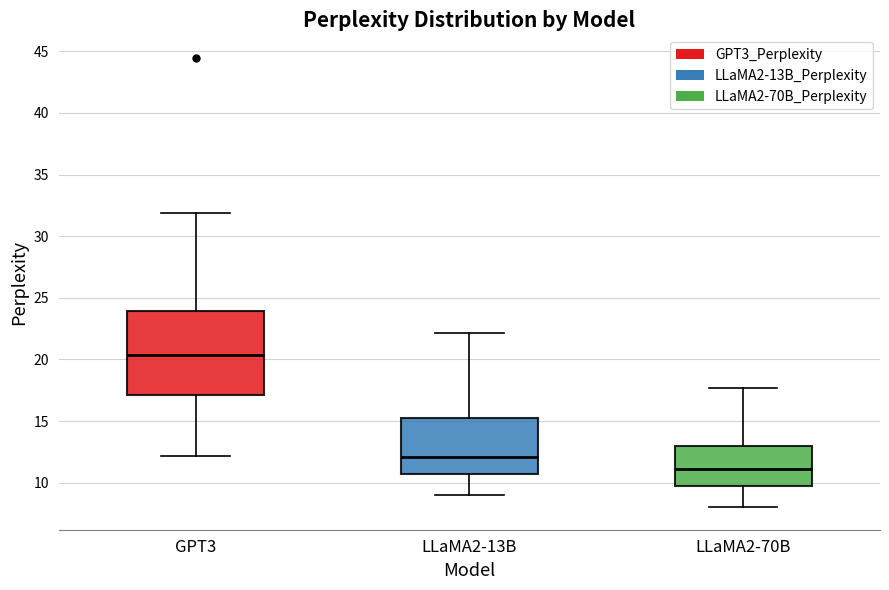

Reading left to right, read every box against the y-axis: the position of its median line, the range the box covers, and the ends of its whiskers. The values are not printed on the chart, so give them approximately, as read against the axis.

GPT3: median 20.5, box 17.0 to 24.0, whiskers 12.0 to 32.0
LLaMA2-13B: median 12.0, box 10.5 to 15.5, whiskers 9.0 to 22.0
LLaMA2-70B: median 11.0, box 10.0 to 13.0, whiskers 8.0 to 17.5